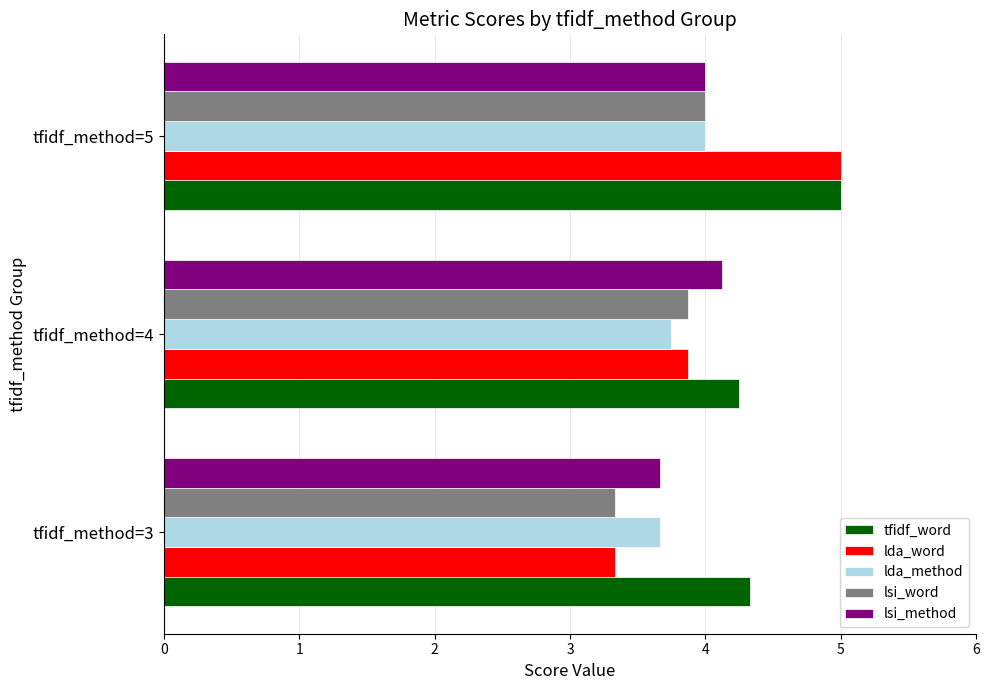

Which series has the largest total across all categories?

tfidf_word